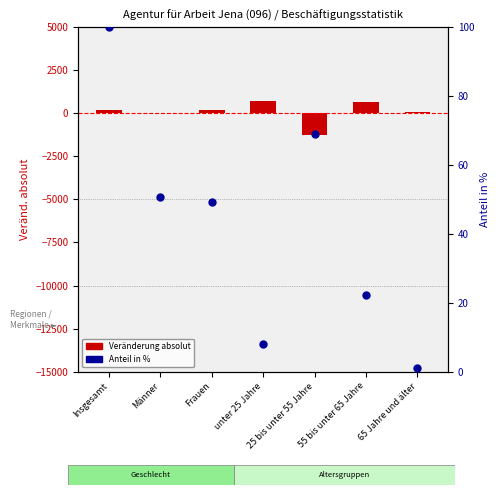

Which series has the largest total across all categories?

change Mrz.20 vs Mrz.19